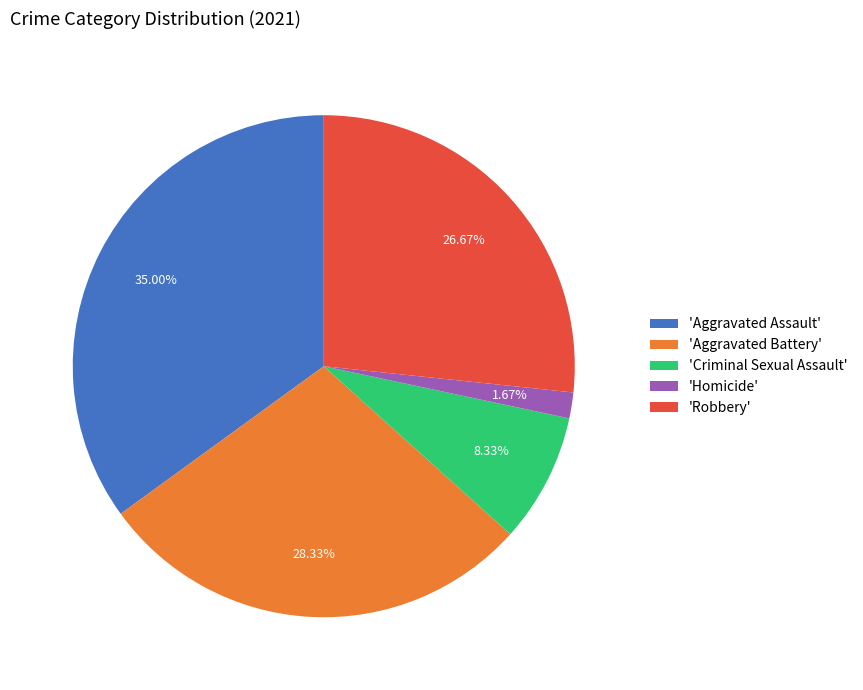

How many slices are in this pie chart?

5